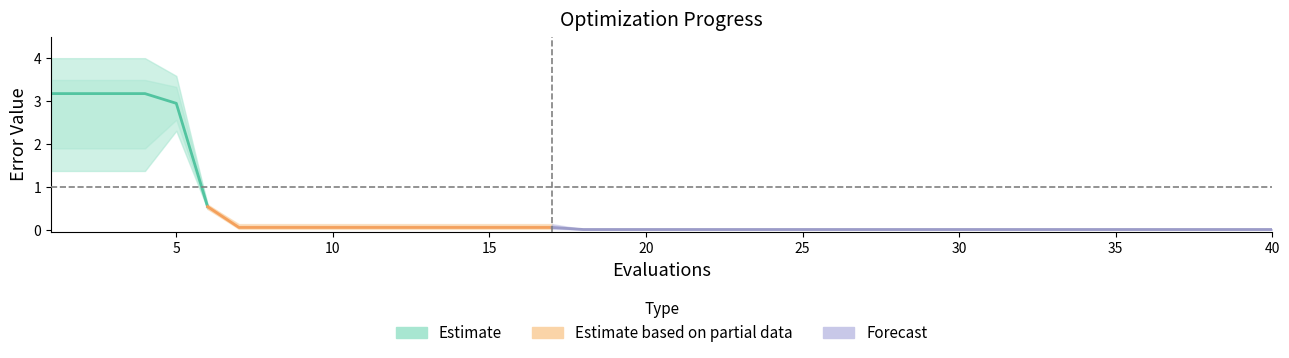

Is it true that mean equals 0.1 at 8?

False